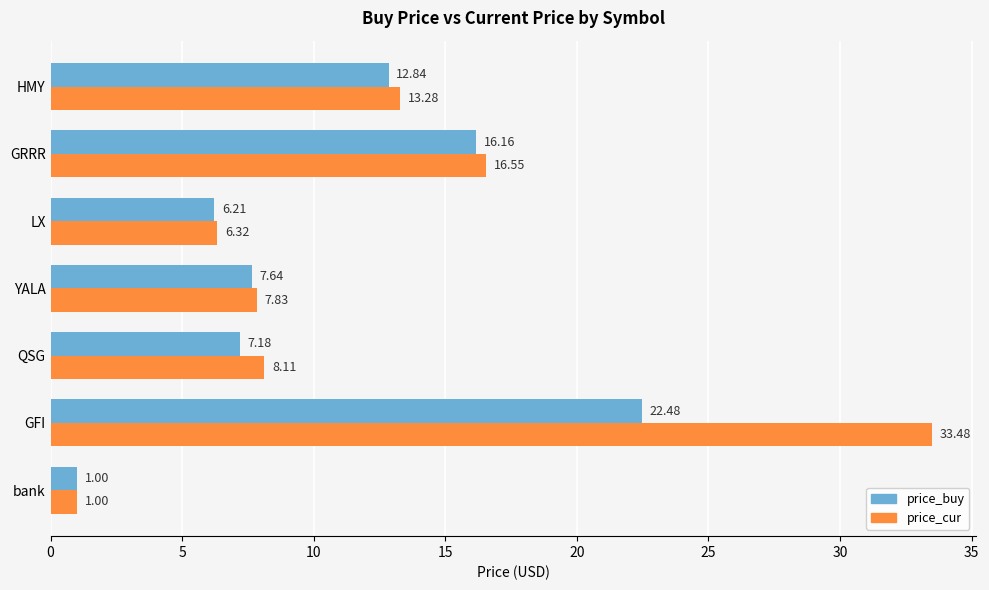

How many distinct data groups are displayed?

2